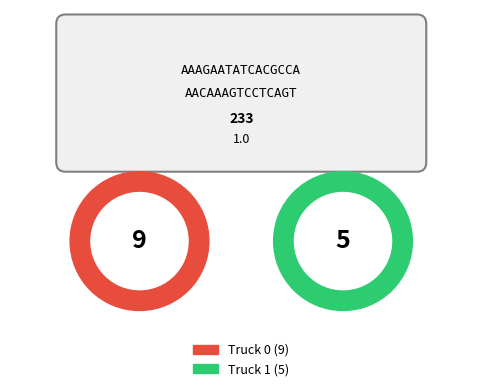

Which category accounts for the majority?

Truck 0